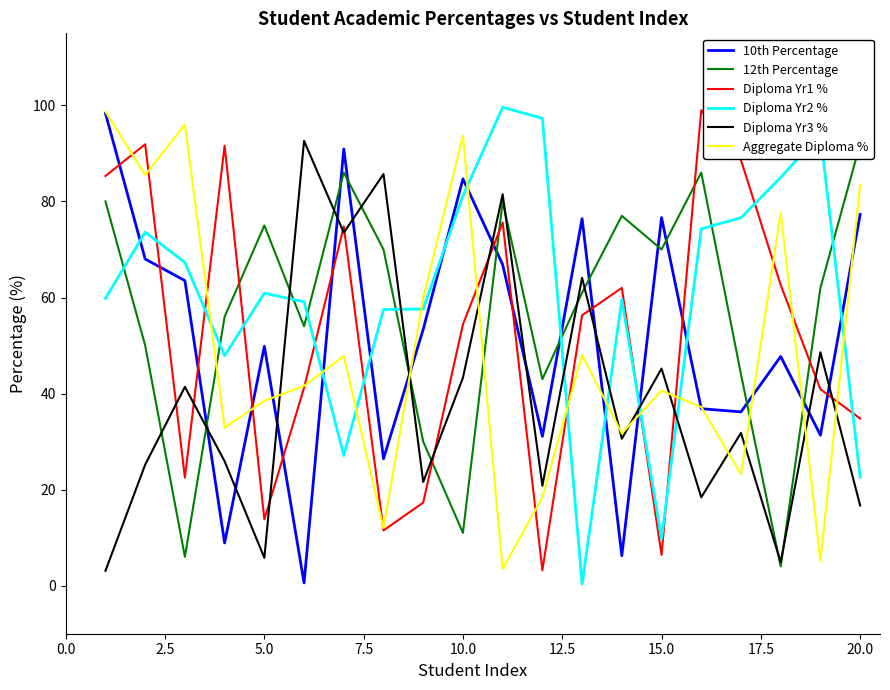

What is the maximum value for Aggregate Diploma %?

98.7